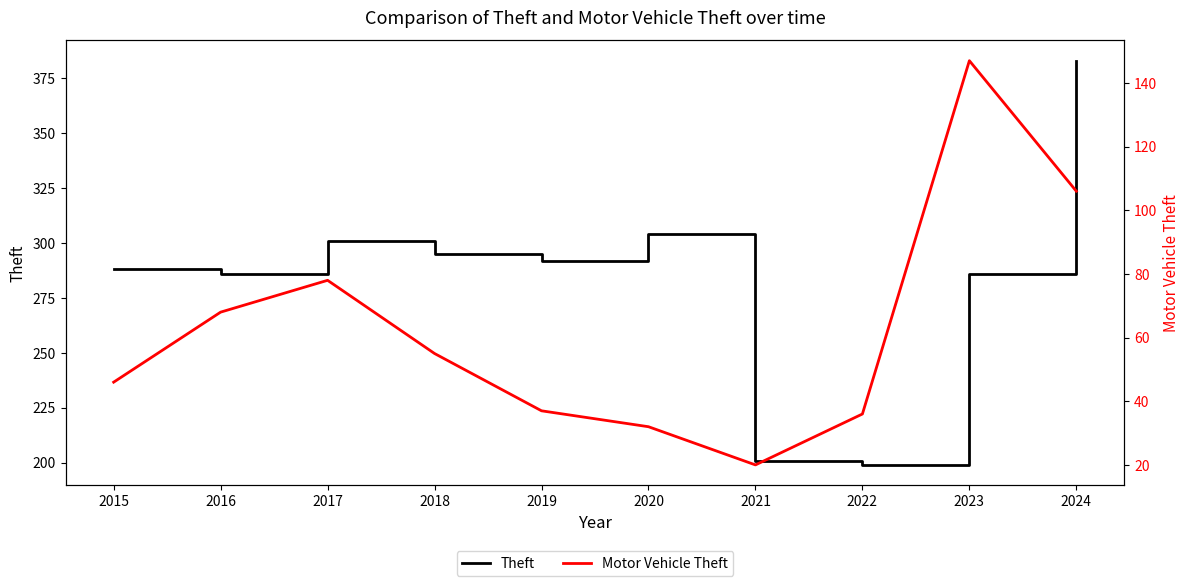

Where is the first local minimum for Theft?

2016